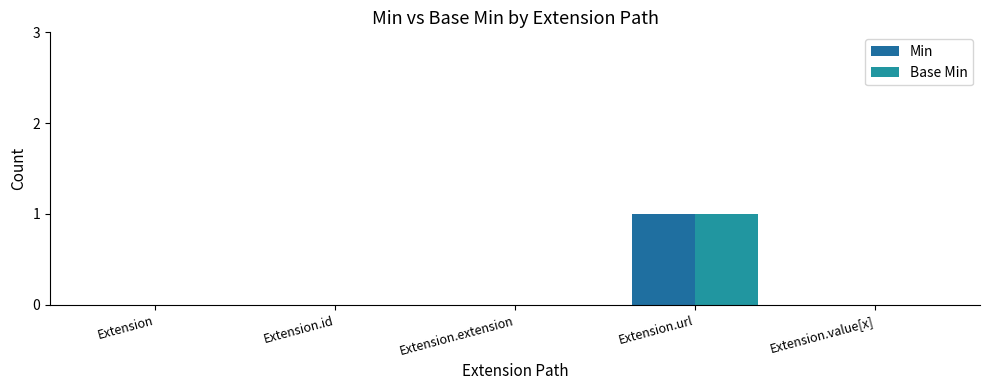

How many groups of bars are there?

5